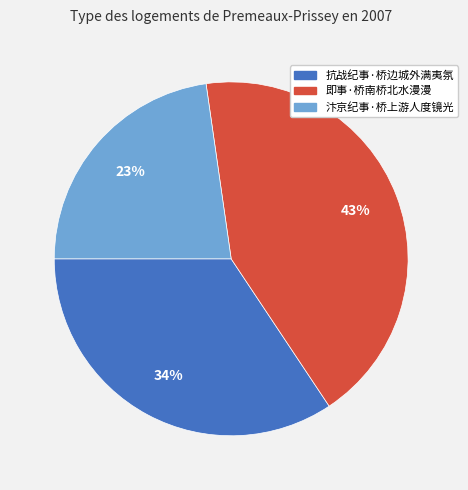

Count the number of slices in the pie.

3